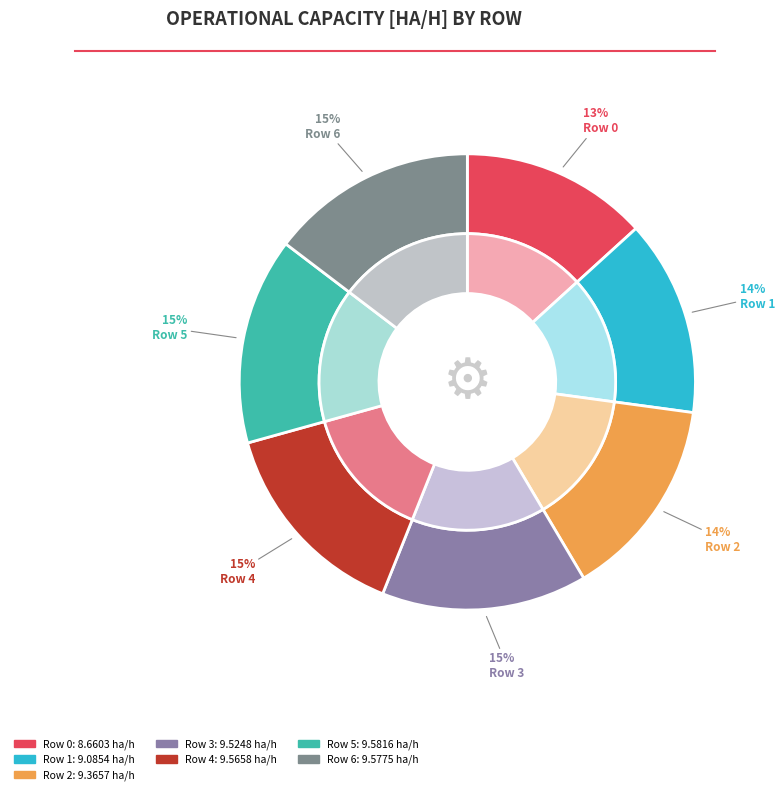

Which slice is the smallest?

Row 0